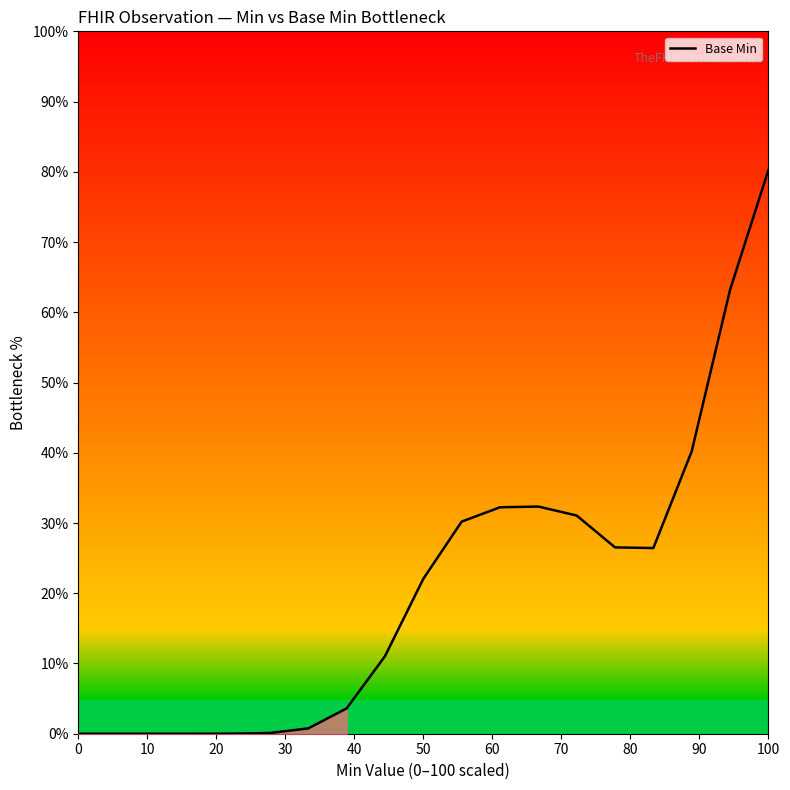

Reading left to right, what are all the values shown in this chart?

0.0	0.0	0.0	0.0	0.0	0.1	0.8	3.6	11.0	22.1	30.2	32.2	32.3	31.1	26.5	26.4	40.2	63.2	80.2